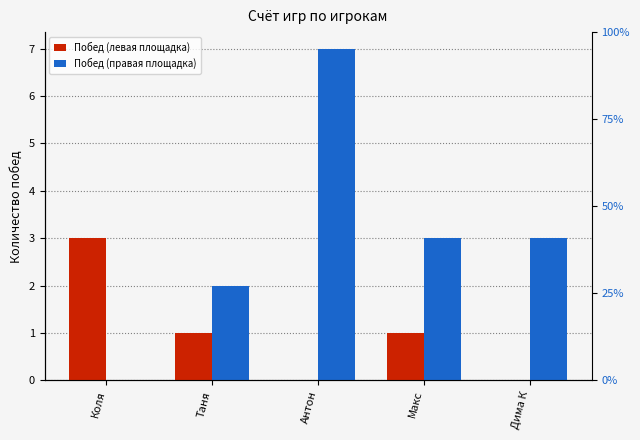

What is the maximum value shown in the chart?

7